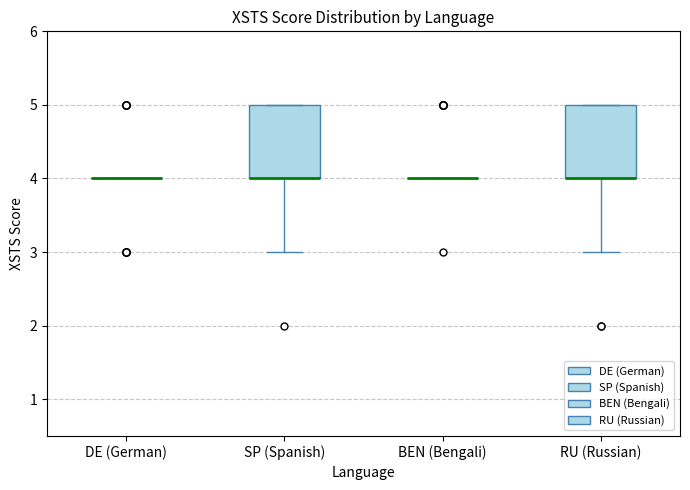

Reading left to right, read every box against the y-axis: the position of its median line, the range the box covers, and the ends of its whiskers. The values are not printed on the chart, so give them approximately, as read against the axis.

DE (German): box collapsed to a line at 4, whiskers 4 to 4
SP (Spanish): median 4 (drawn on the box's lower edge), box 4 to 5, whiskers 3 to 5
BEN (Bengali): box collapsed to a line at 4, whiskers 4 to 4
RU (Russian): median 4 (drawn on the box's lower edge), box 4 to 5, whiskers 3 to 5